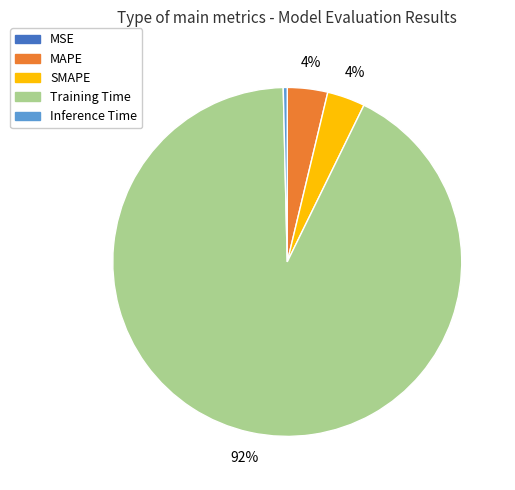

To the nearest percent, what is the difference between the largest and smallest slice percentages?

92%